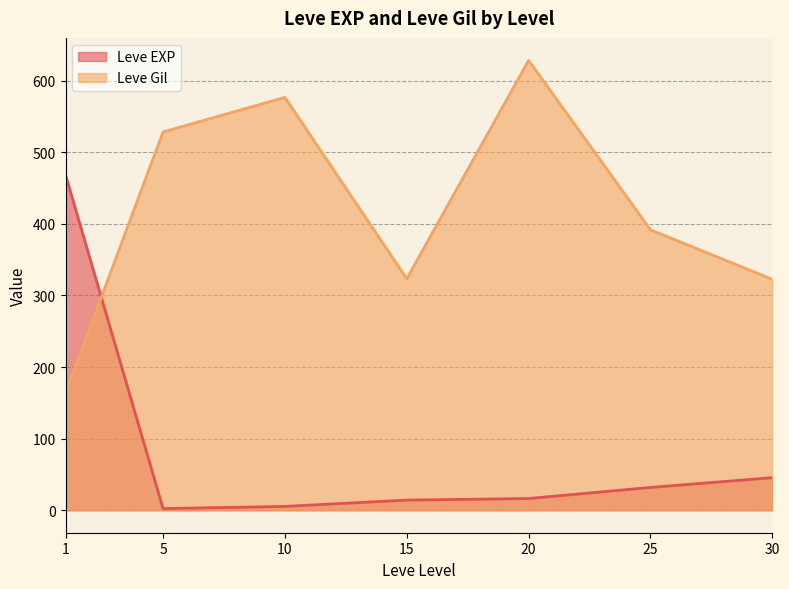

List the series in order of their overall mean, lowest first.

Leve EXP, Leve Gil